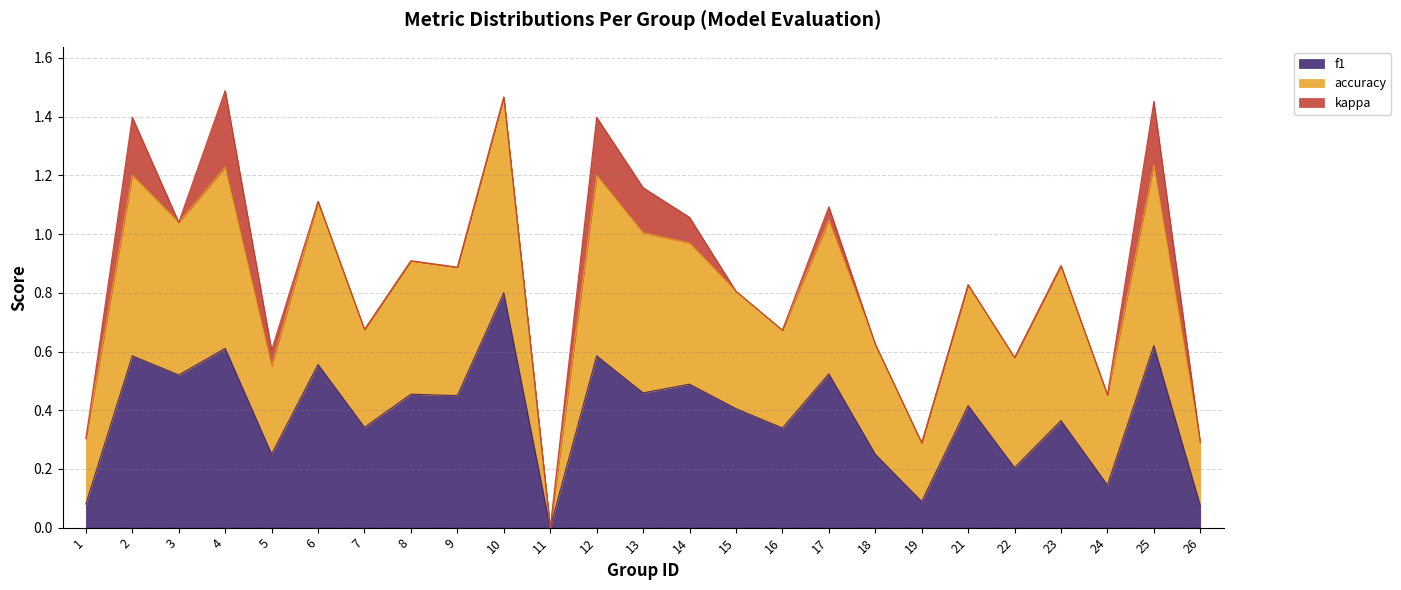

True or false: f1 and accuracy cross at least once.

False